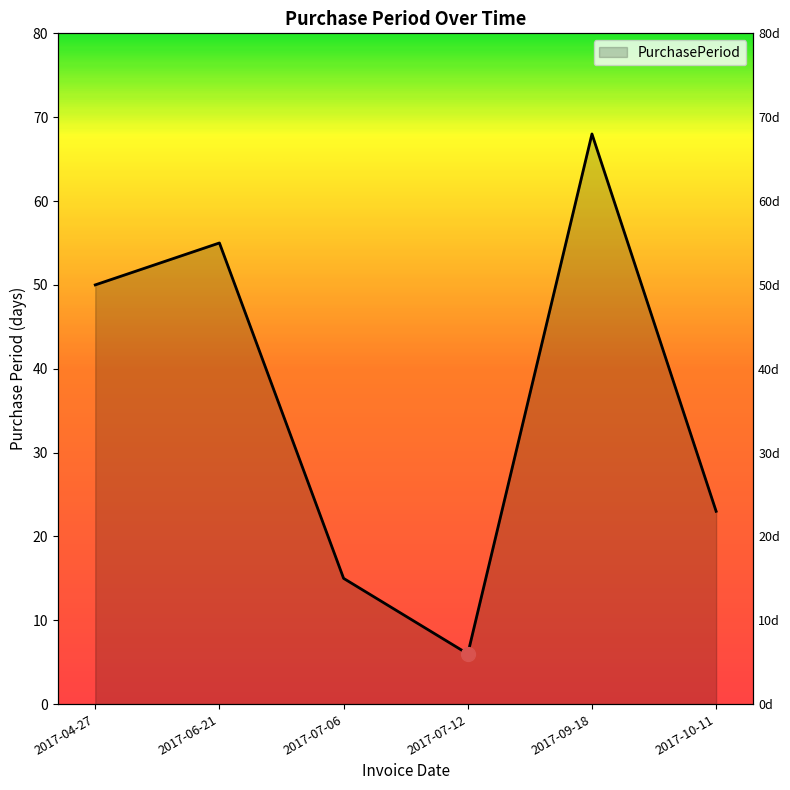

What is the sum of all values?

217